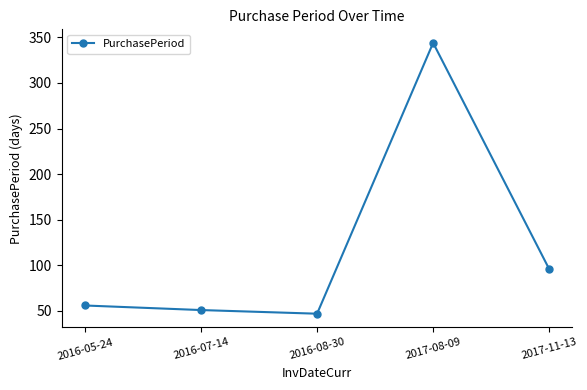

How many interior local valleys (lower than both neighbors) does the data have?

1